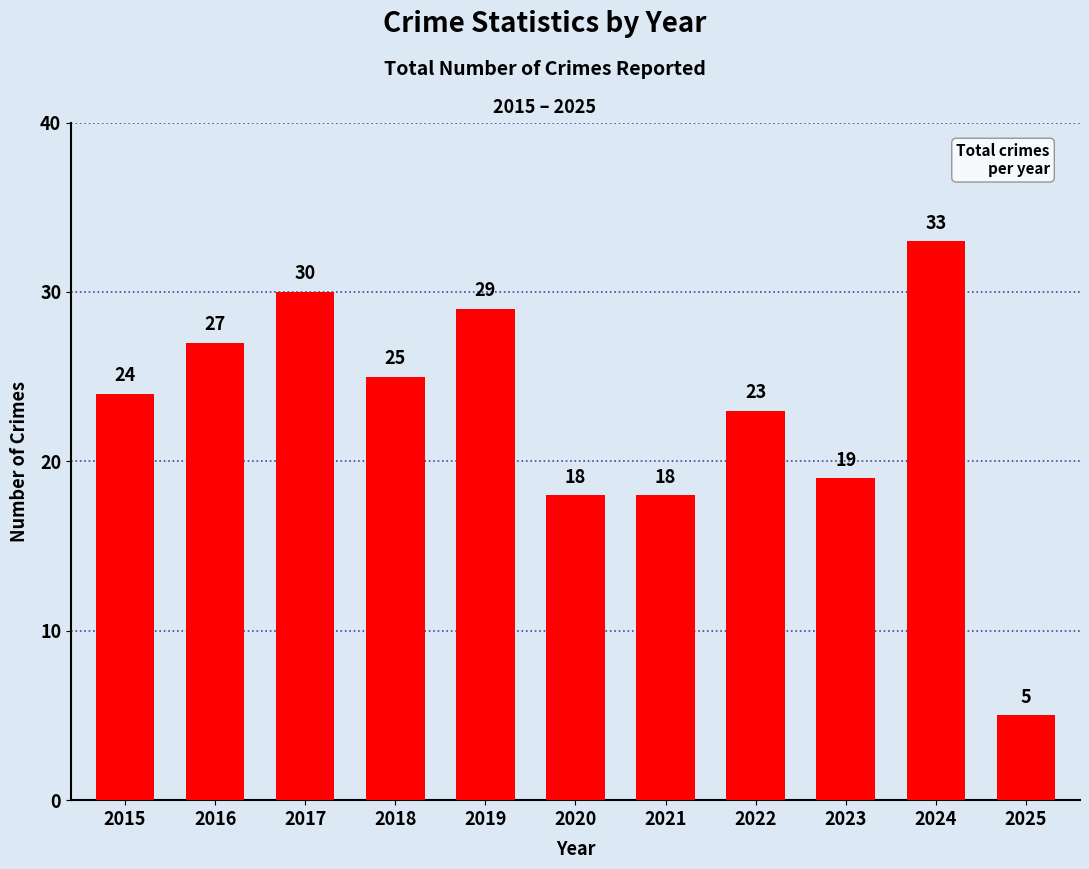

What is the change in value from 2017 to 2021?

-12